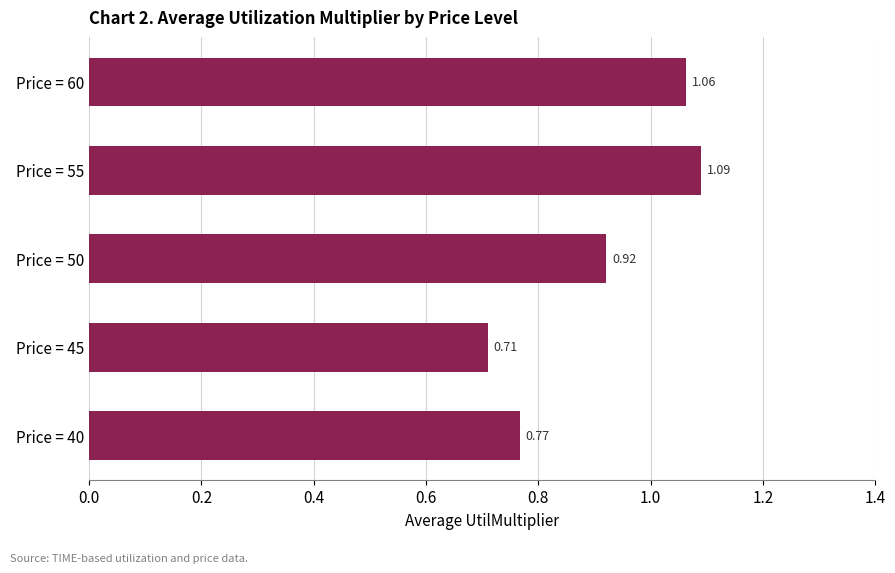

At which label is the value closest to 0?

Price = 45